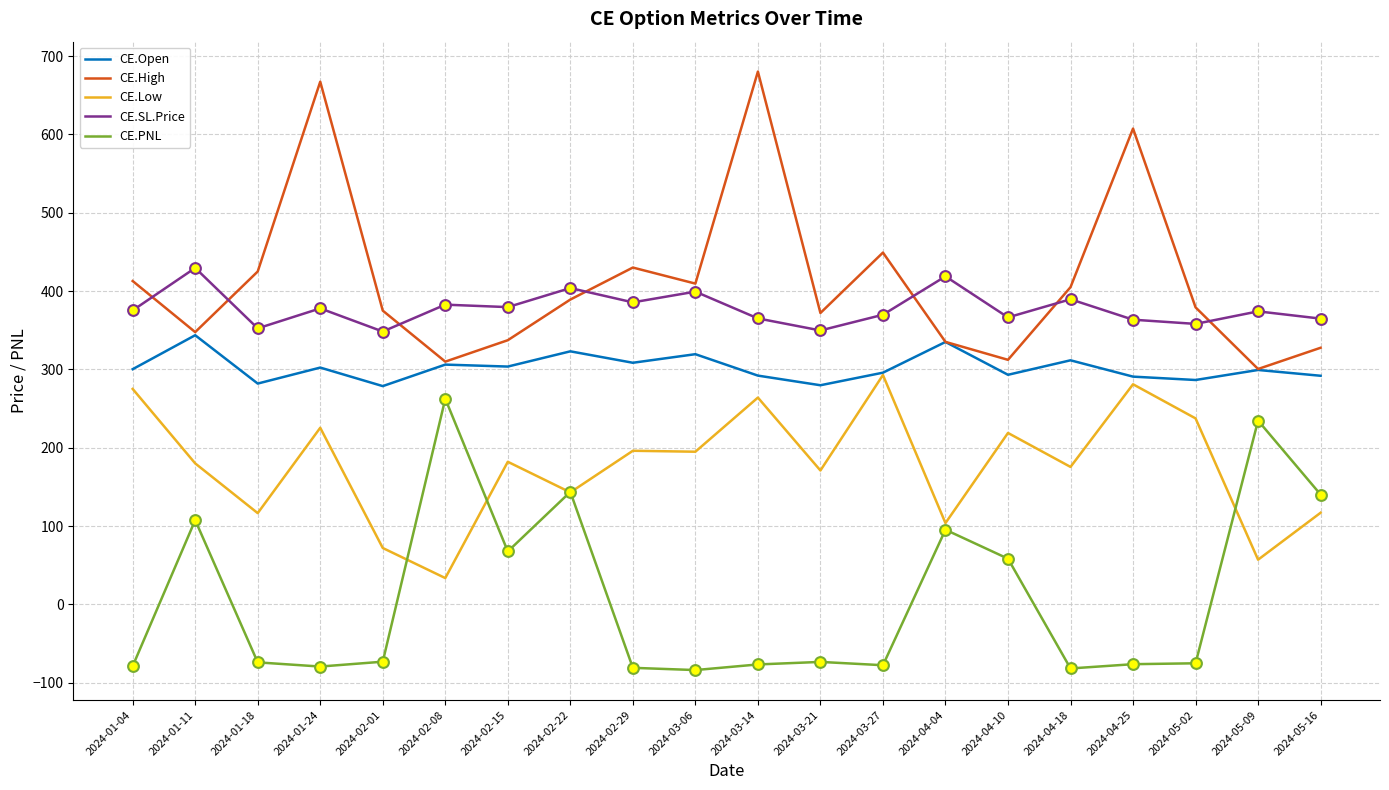

What are all the series names shown in the legend?

CE.Open, CE.High, CE.Low, CE.SL.Price, CE.PNL